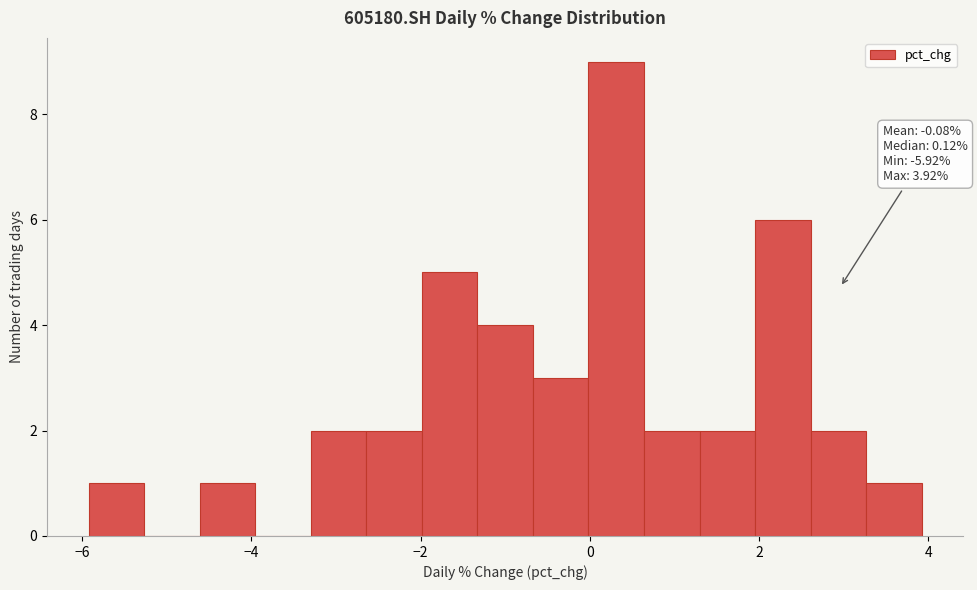

Around what value on the x-axis is the tallest bar? Give the approximate position of its centre, as read against the axis.

0.4